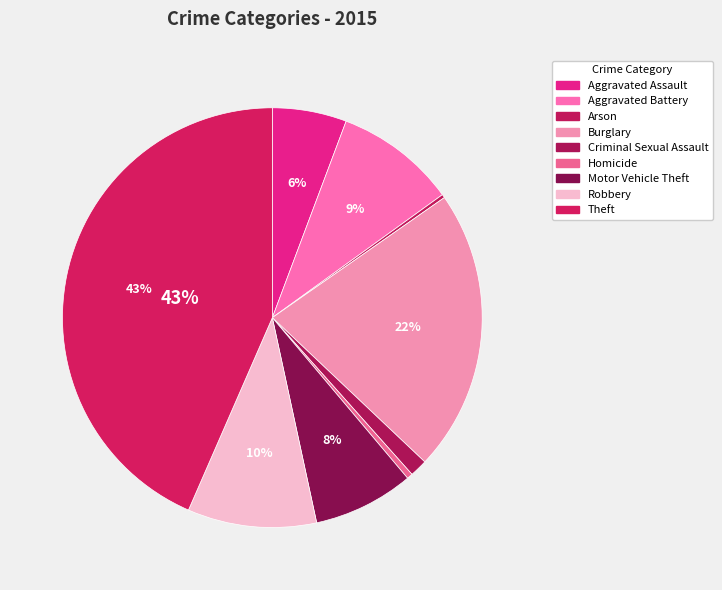

Combined, do Aggravated Battery and Arson account for over 50%?

No